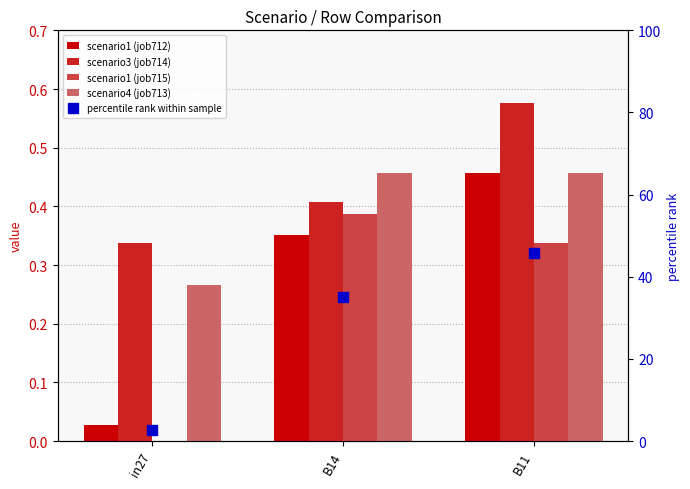

Where is job715_scenario1_1530 nearest to the value 0?

in27